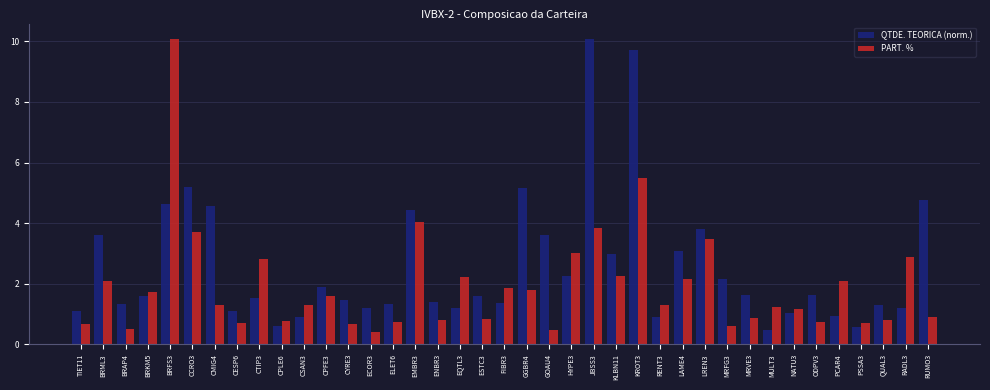

At CMIG4, list the series in order from largest to smallest.

QTDE. TEORICA (norm.), PART. %